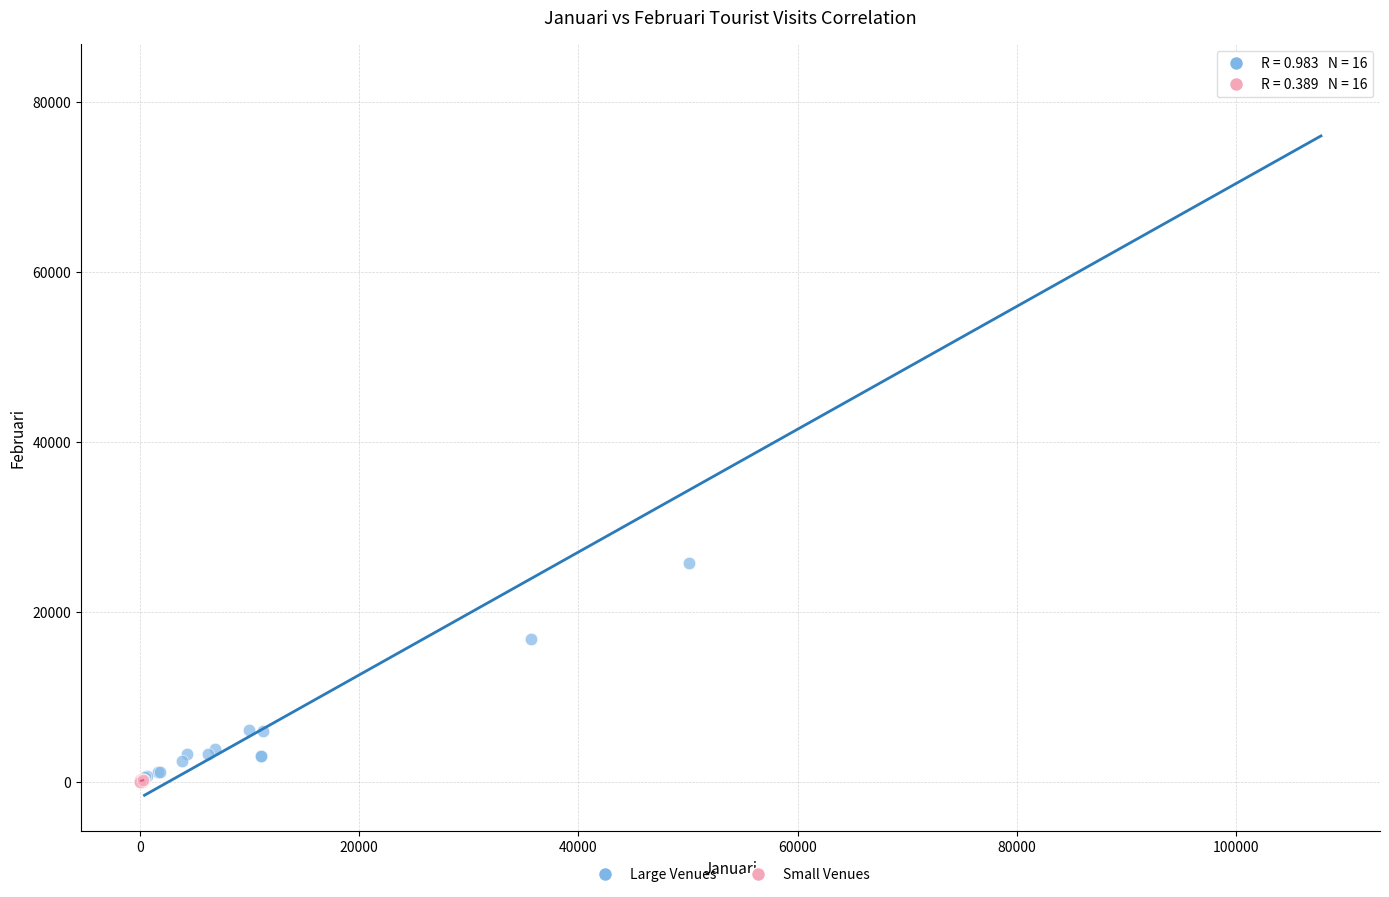

Which series has the widest spread of Y values?

Large Venues